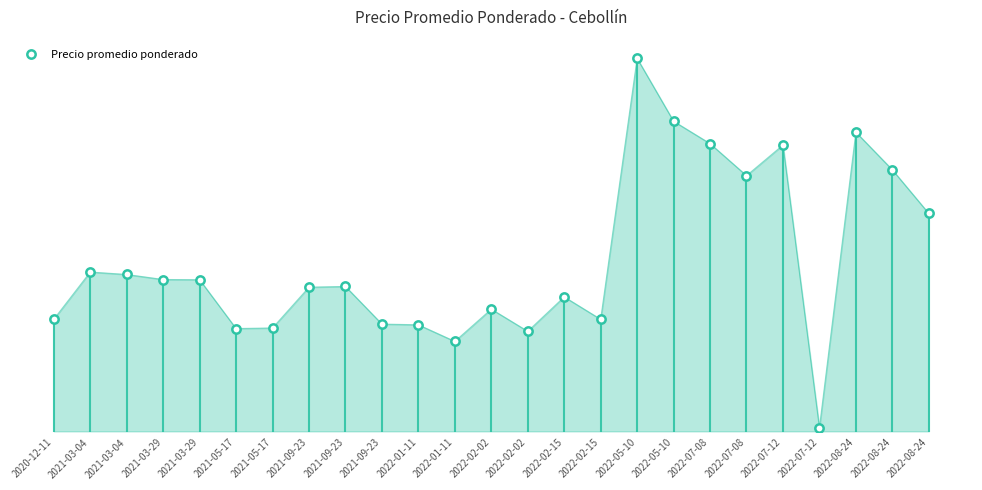

Reading left to right, list all the values displayed in this chart.

2020-12-11=2700	2021-03-04=3660	2021-03-04=3610	2021-03-29=3508	2021-03-29=3504	2021-05-17=2512	2021-05-17=2524	2021-09-23=3352	2021-09-23=3367	2021-09-23=2603	2022-01-11=2588	2022-01-11=2251	2022-02-02=2906	2022-02-02=2456	2022-02-15=3155	2022-02-15=2699	2022-05-10=8000	2022-05-10=6722	2022-07-08=6268	2022-07-08=5617	2022-07-12=6239	2022-07-12=500	2022-08-24=6500	2022-08-24=5736	2022-08-24=4849